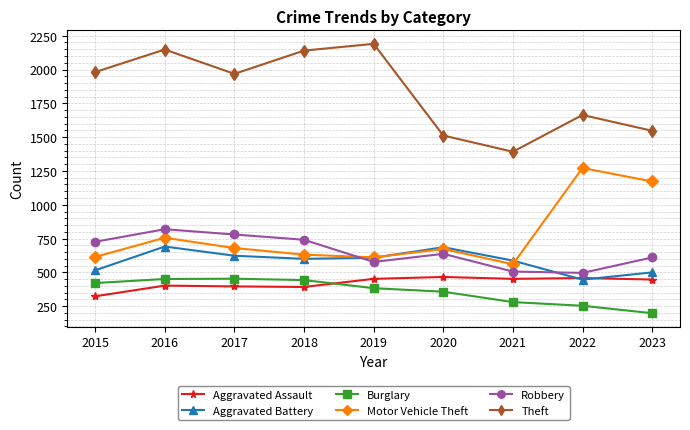

The value of Motor Vehicle Theft at 2019 is 181. True or false?

False